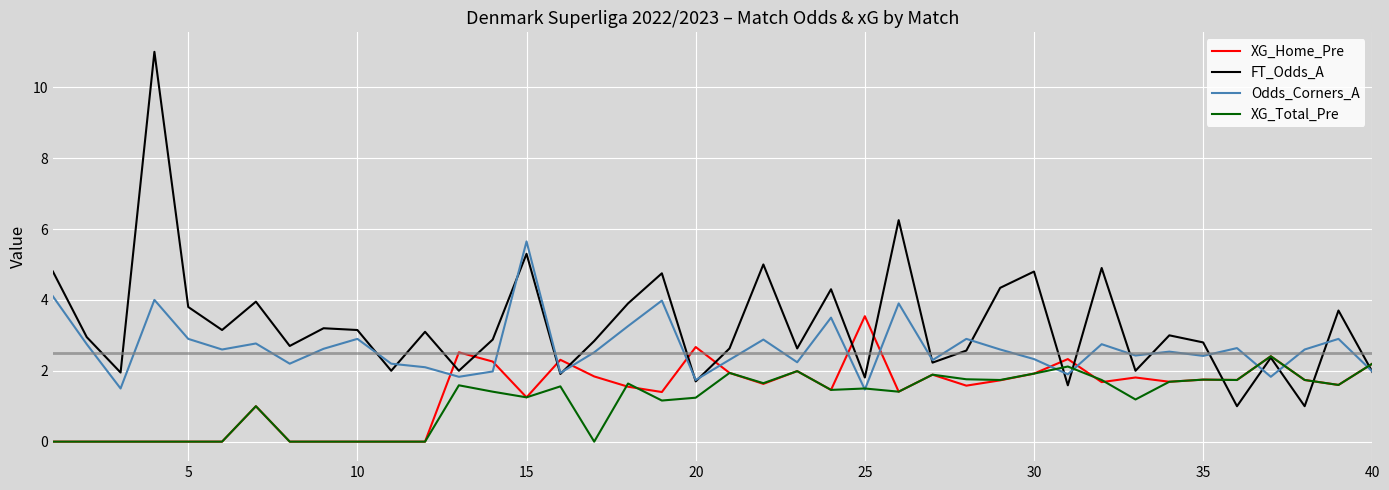

What is the difference between the maximum and second lowest values in the XG_Total_Pre series?

2.4